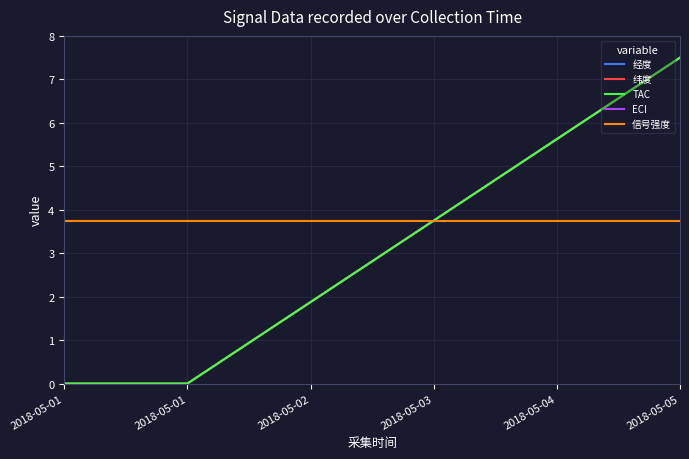

True or false: TAC has more than 1 points higher than both neighbors.

False